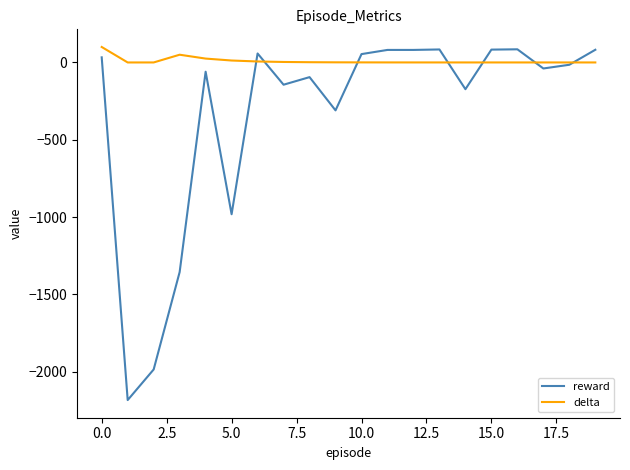

Which series has the widest spread of values?

reward